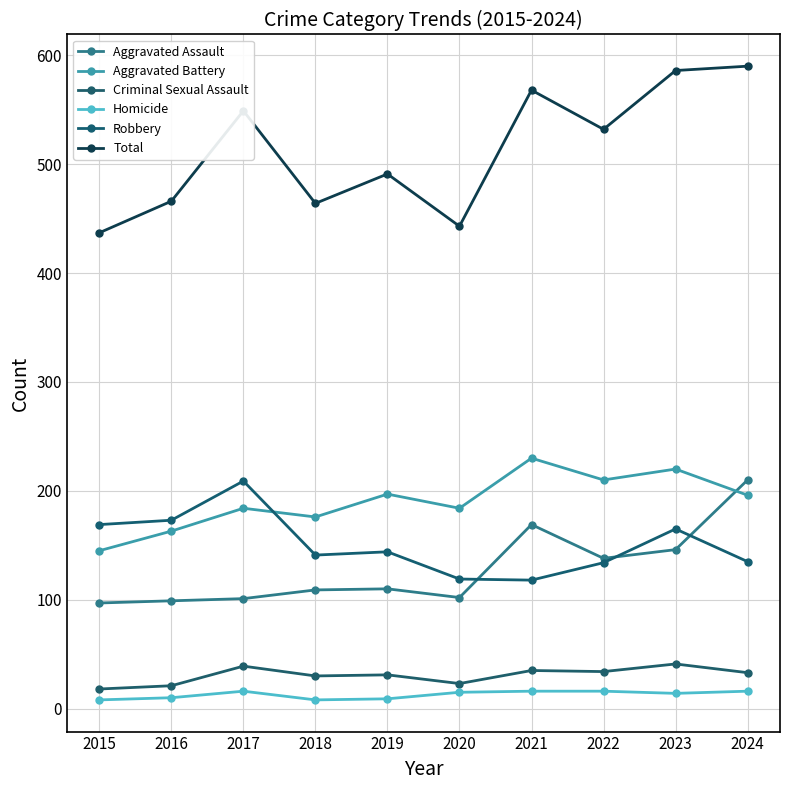

Is the value of Total at 2022 greater than the value of Aggravated Assault at 2016?

Yes